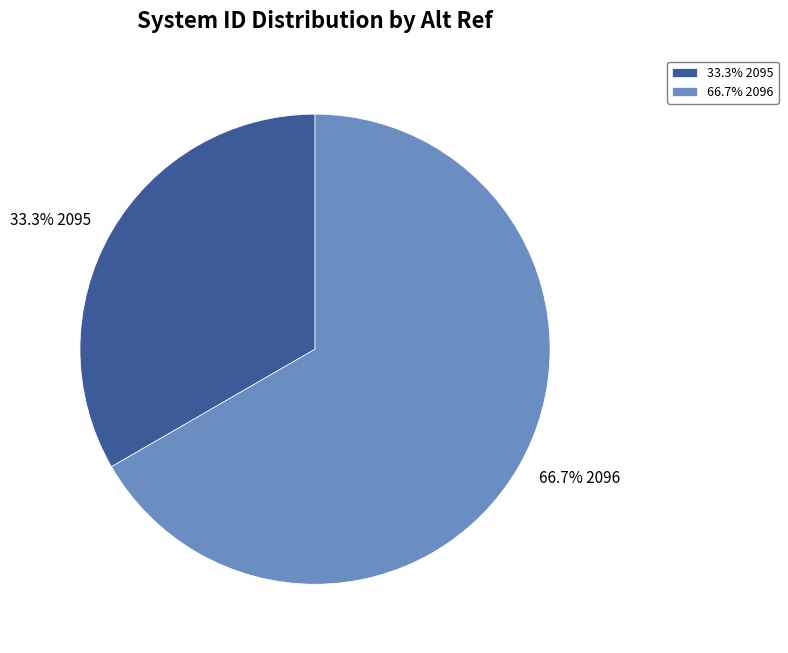

How many slices are in this pie chart?

2